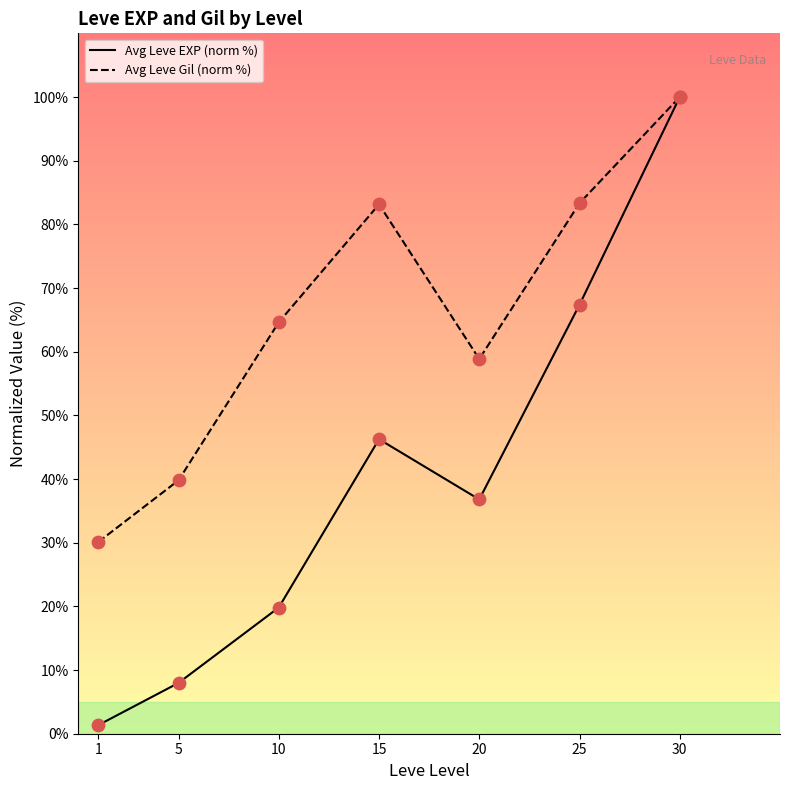

At how many categories does at least one series exceed 40?

5